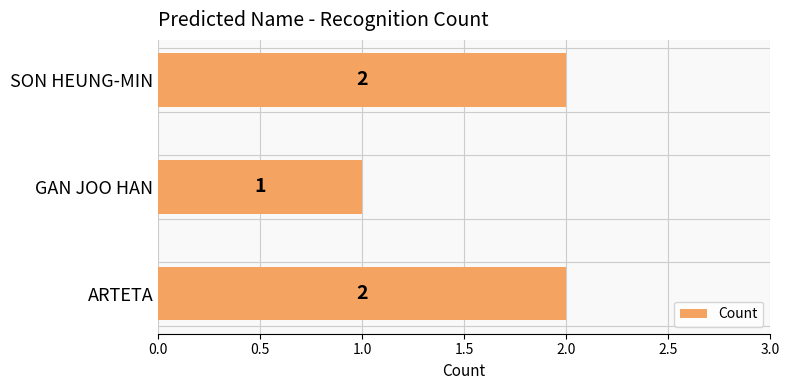

True or false: the data shows 0 at GAN JOO HAN.

False